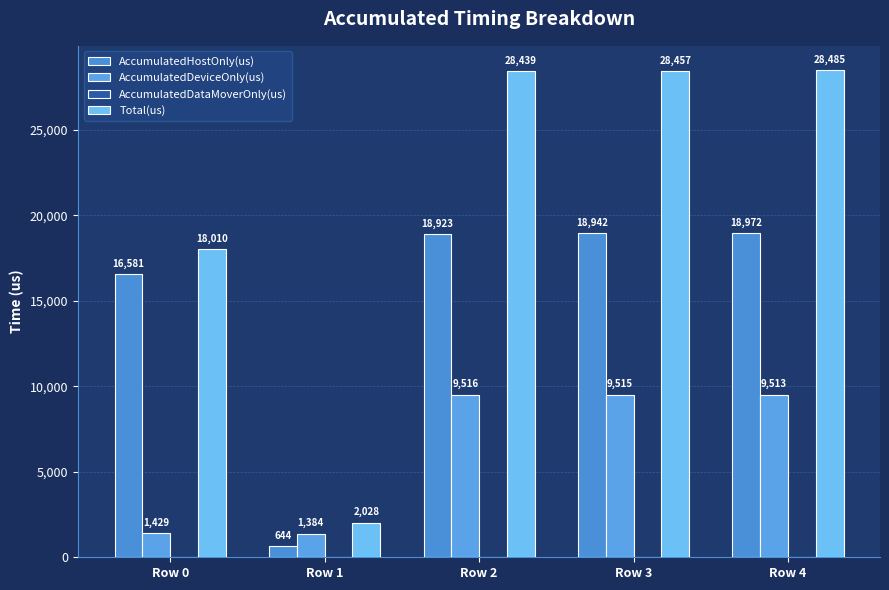

How many data points in AccumulatedDeviceOnly(us) are less than 9512?

2